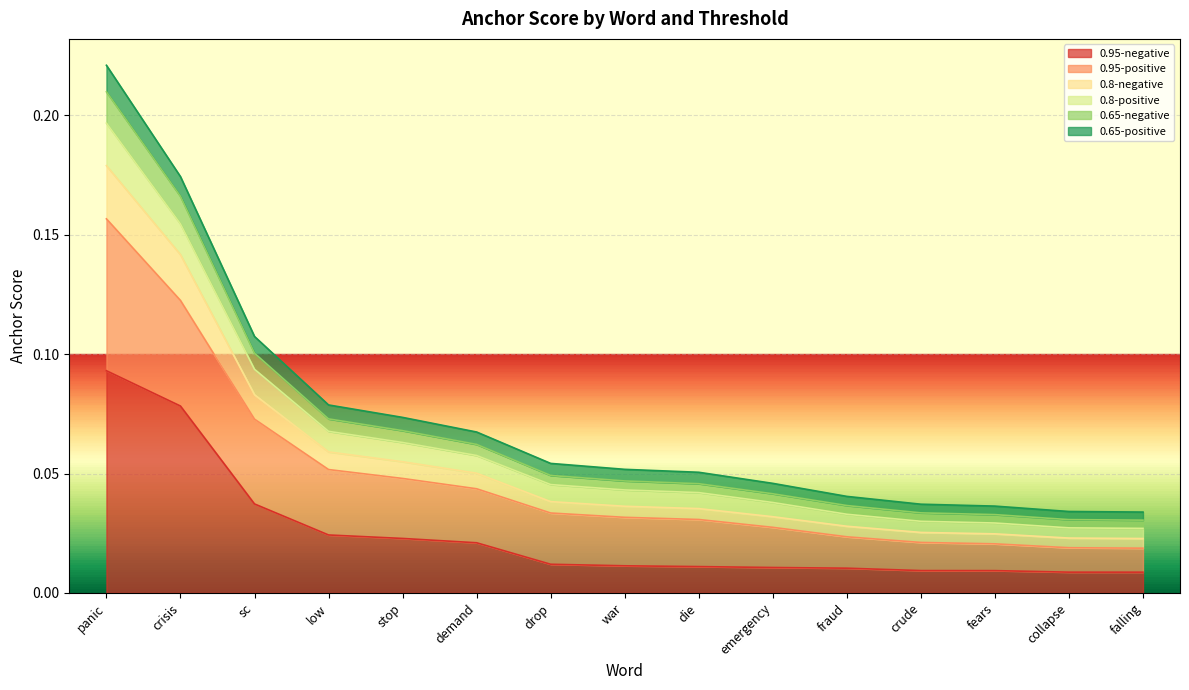

List the labels in order of 0.95-positive value, largest first.

panic, crisis, sc, low, stop, demand, drop, war, die, emergency, fraud, crude, fears, collapse, falling